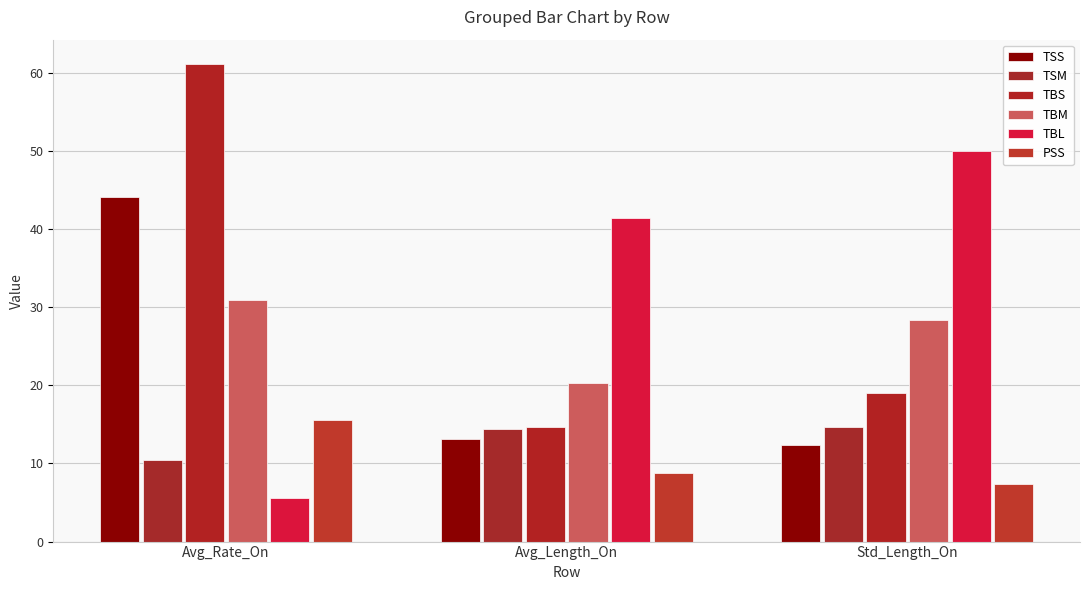

At which label does TBM reach its peak?

Avg_Rate_On